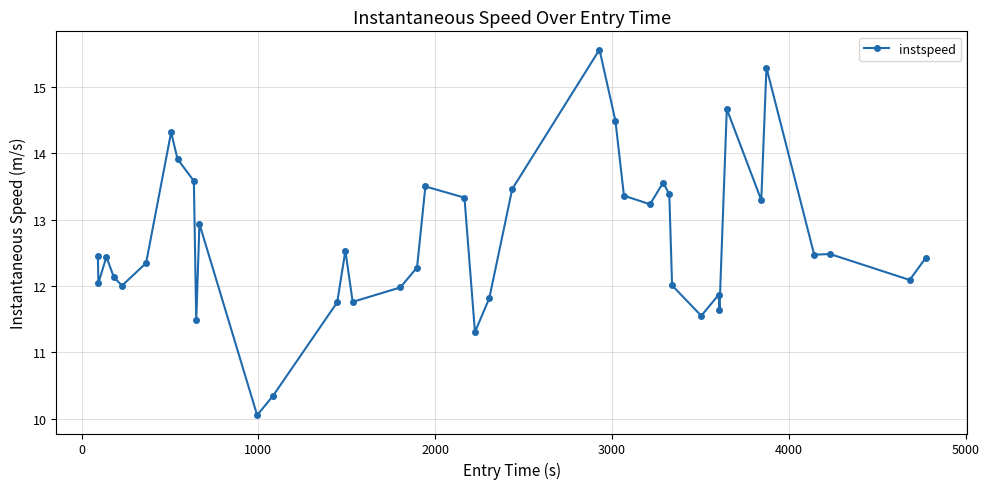

What is the sum of all values?

507.2